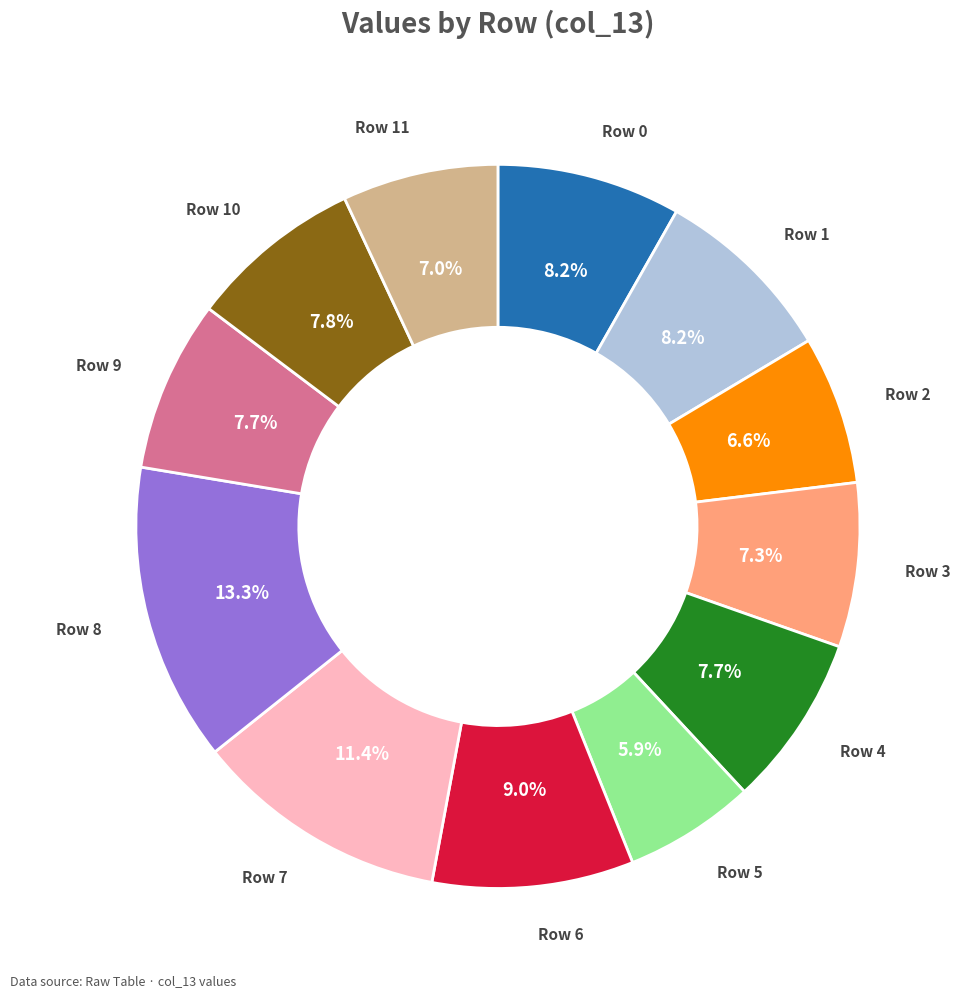

Is there a majority slice in this chart?

No